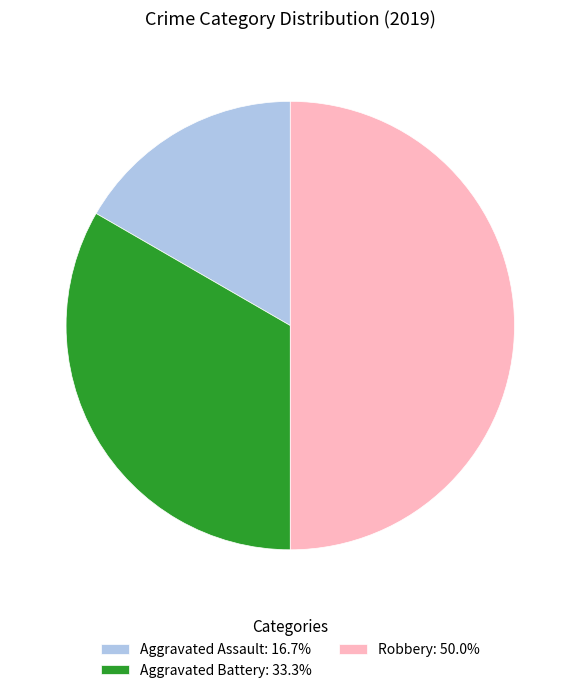

The Robbery slice represents 35% of the pie. True or false?

False